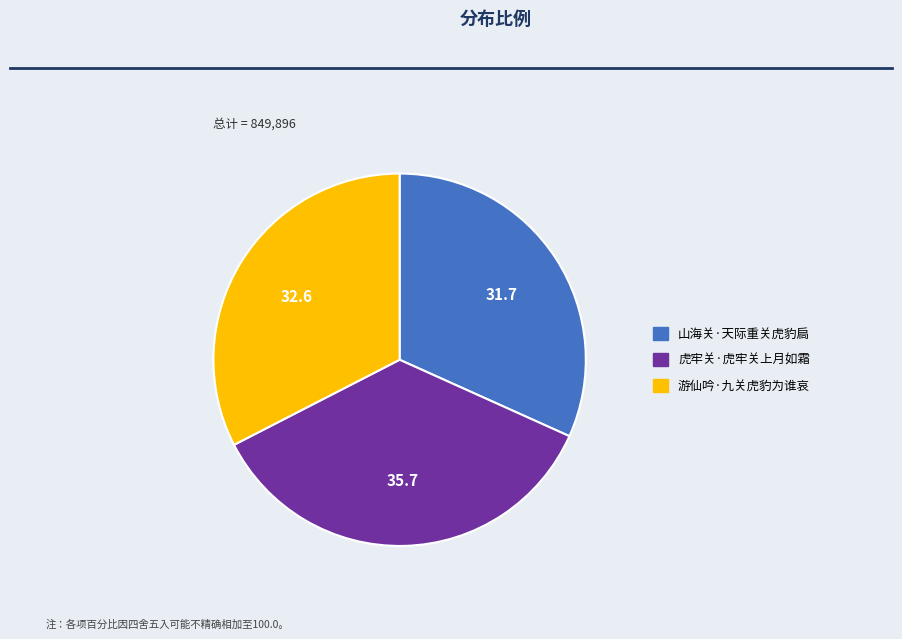

Which has a higher value, 虎牢关·虎牢关上月如霜 or 游仙吟·九关虎豹为谁哀?

虎牢关·虎牢关上月如霜